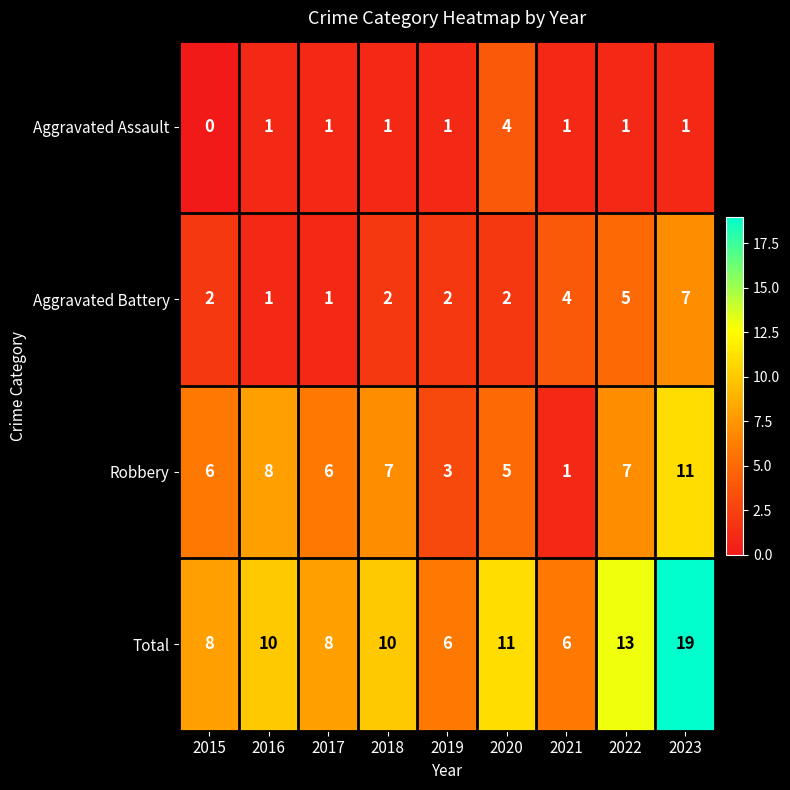

The Aggravated Battery series shows 2 at 2021. True or false?

False